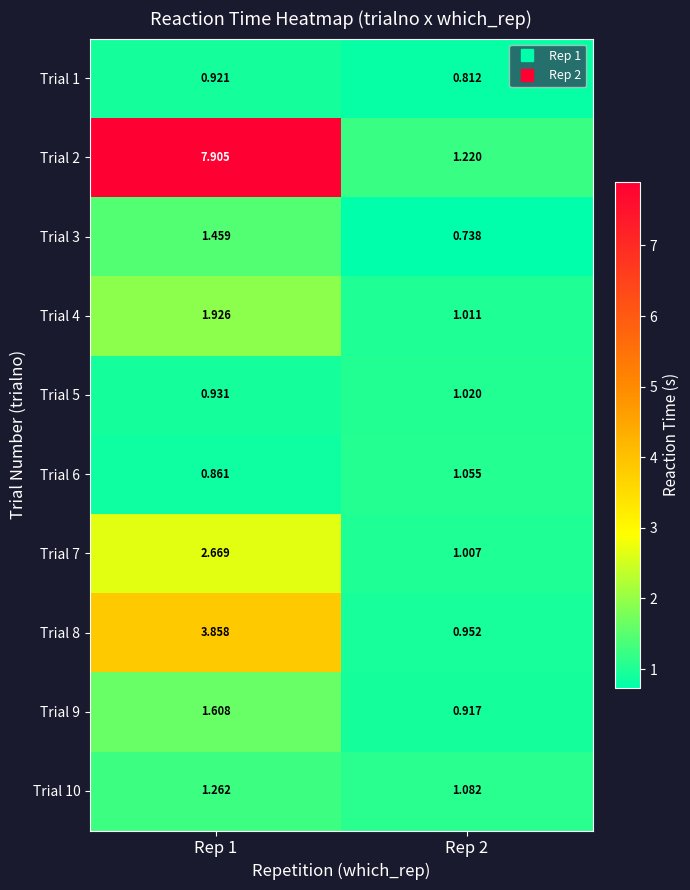

Is the value of Trial 6 at Rep 1 greater than the value of Trial 10 at Rep 1?

No